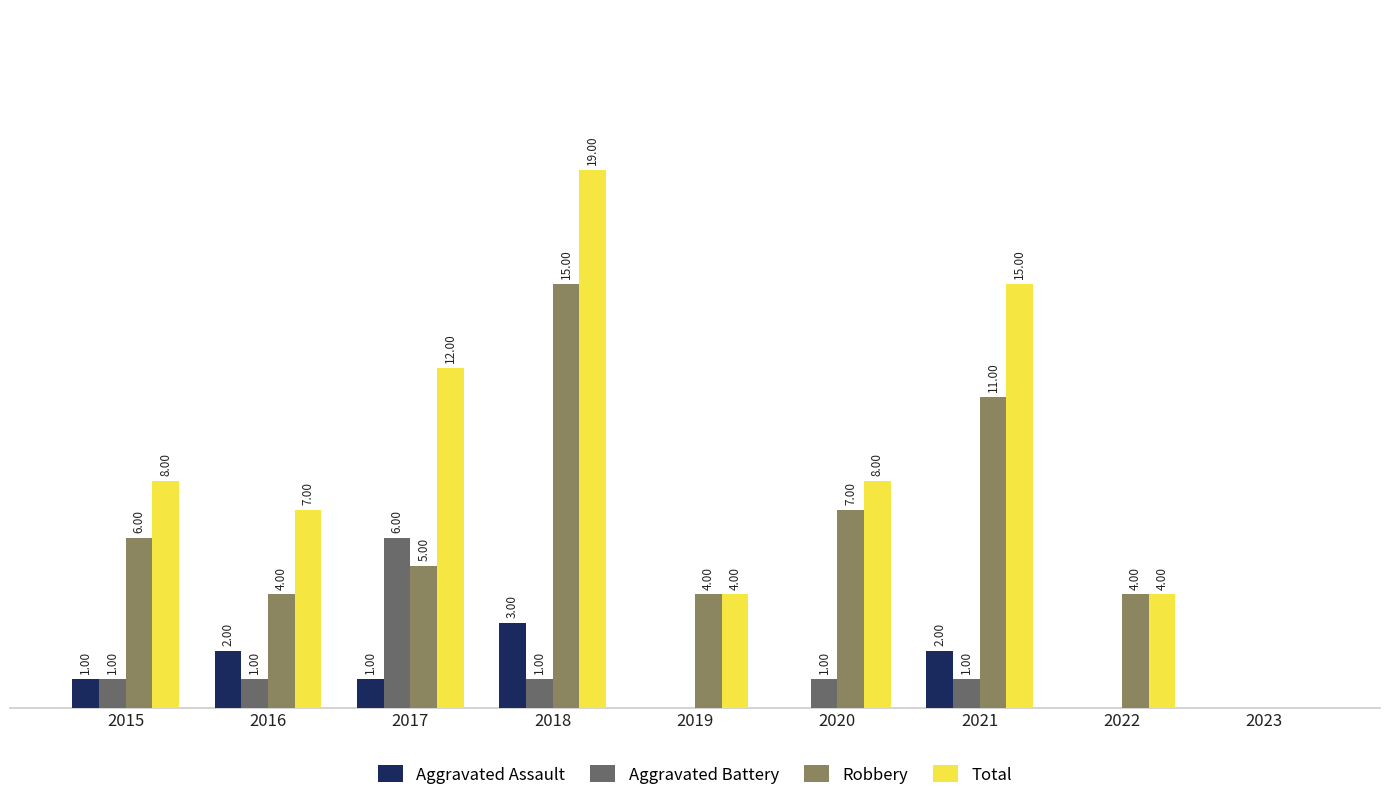

Between 2018 and 2022, which series saw the biggest shift?

Total